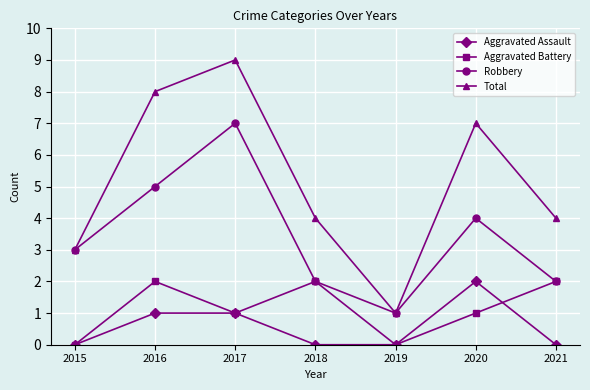

Reading left to right, extract all data points from this chart.

Aggravated Assault: 2015=0	2016=1	2017=1	2018=0	2019=0	2020=2	2021=0
Aggravated Battery: 2015=0	2016=2	2017=1	2018=2	2019=0	2020=1	2021=2
Robbery: 2015=3	2016=5	2017=7	2018=2	2019=1	2020=4	2021=2
Total: 2015=3	2016=8	2017=9	2018=4	2019=1	2020=7	2021=4